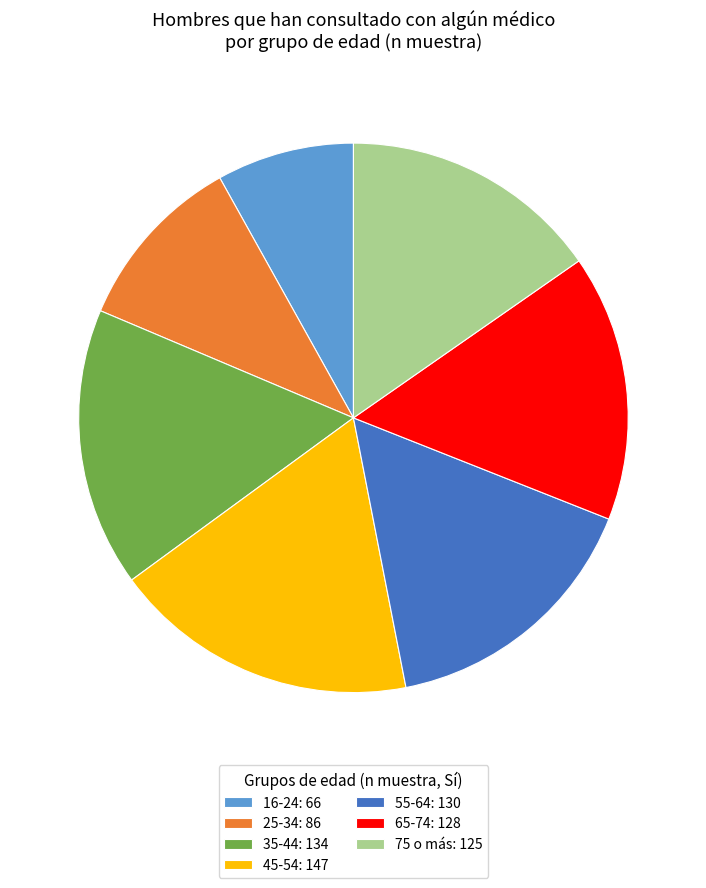

Is there a majority slice in this chart?

No